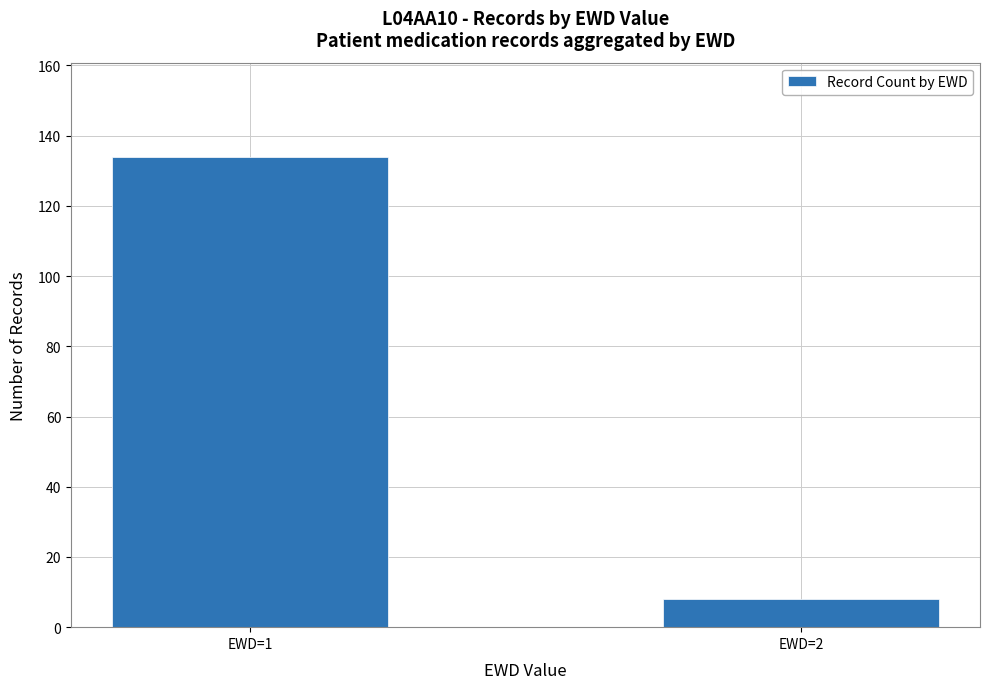

Read the value at EWD=2, to the nearest 5.

10